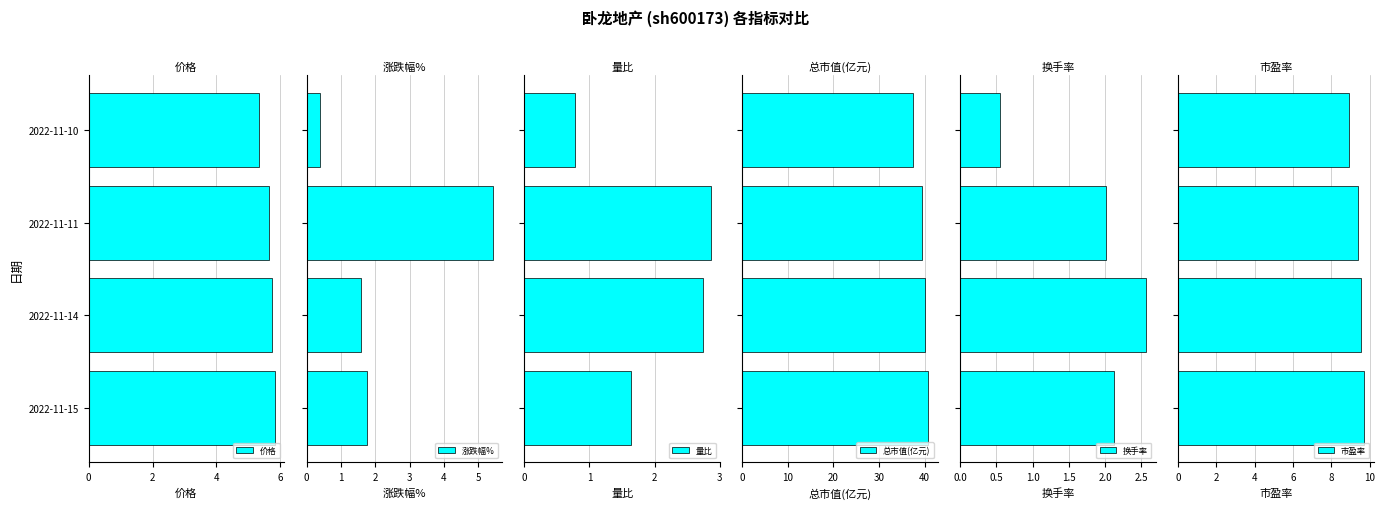

Is it true that 价格 equals 5.3 at 2022-11-10?

True